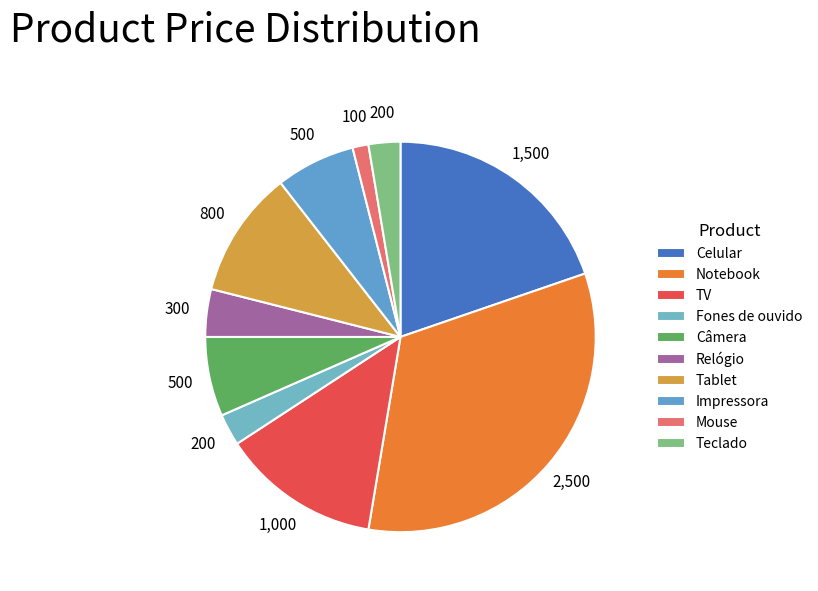

Which slice is the smallest?

Mouse